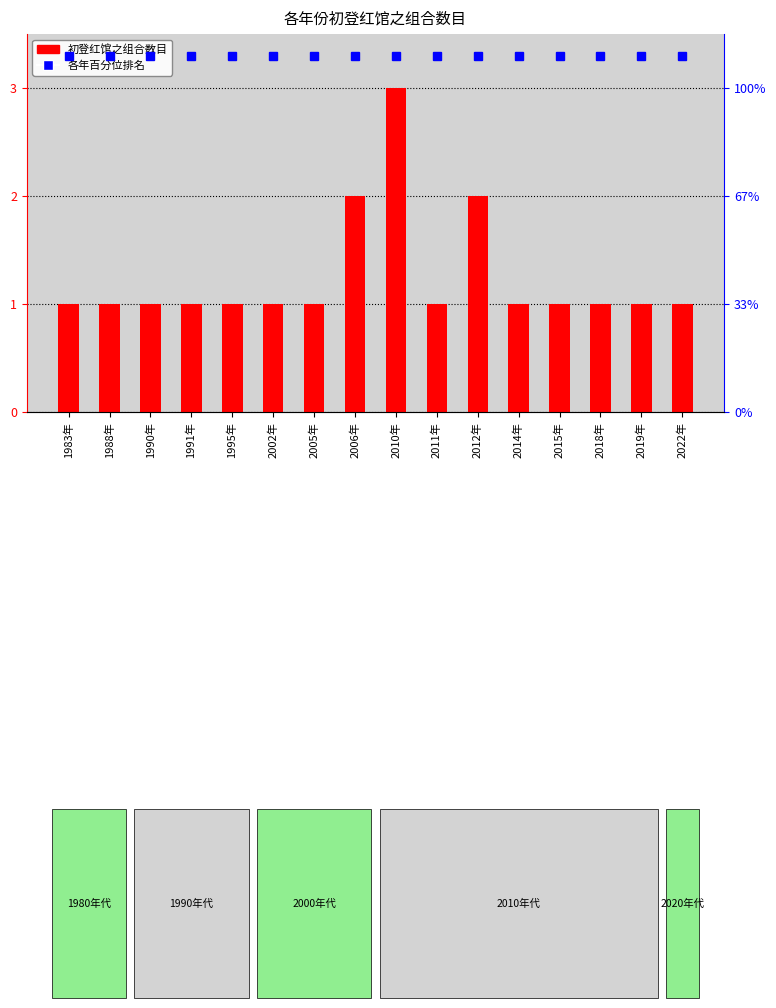

What is the difference between the maximum and minimum values?

2